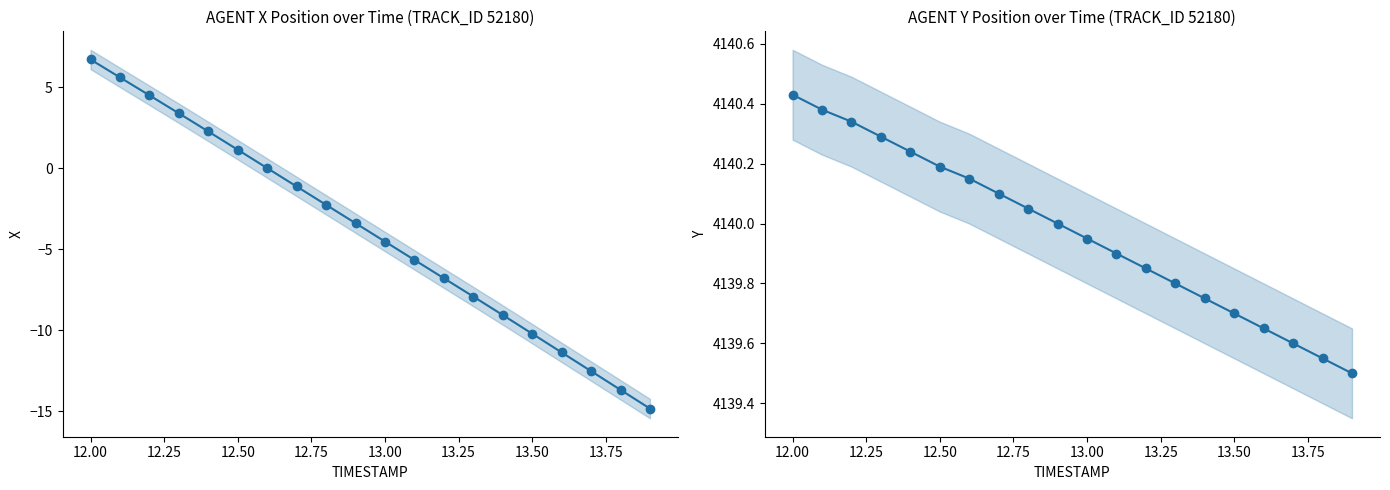

Is this an area chart (filled region under the line)?

No